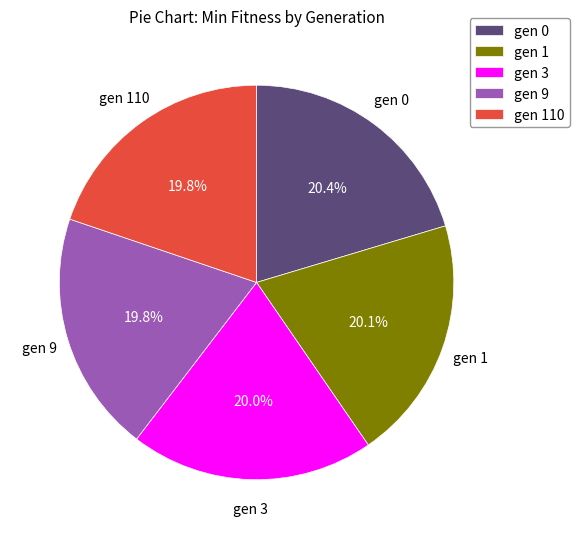

Approximately how many times larger is the value at gen 0 compared to gen 3?

1.0